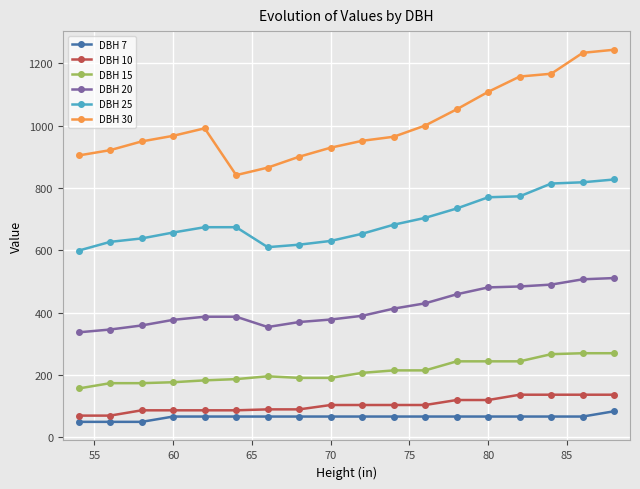

True or false: DBH 7 and DBH 25 cross at least once.

False